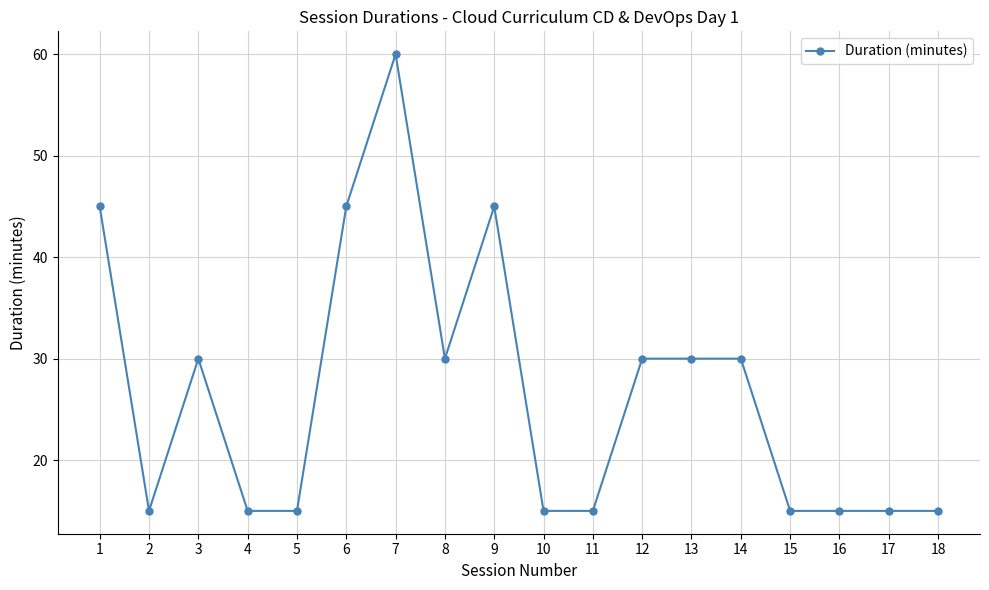

What is the minimum value shown in the chart?

15